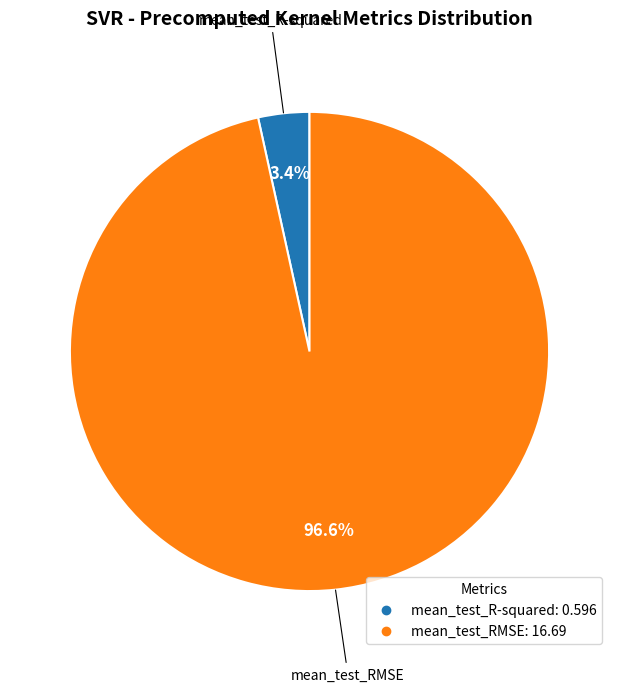

Which category accounts for the majority?

mean_test_RMSE